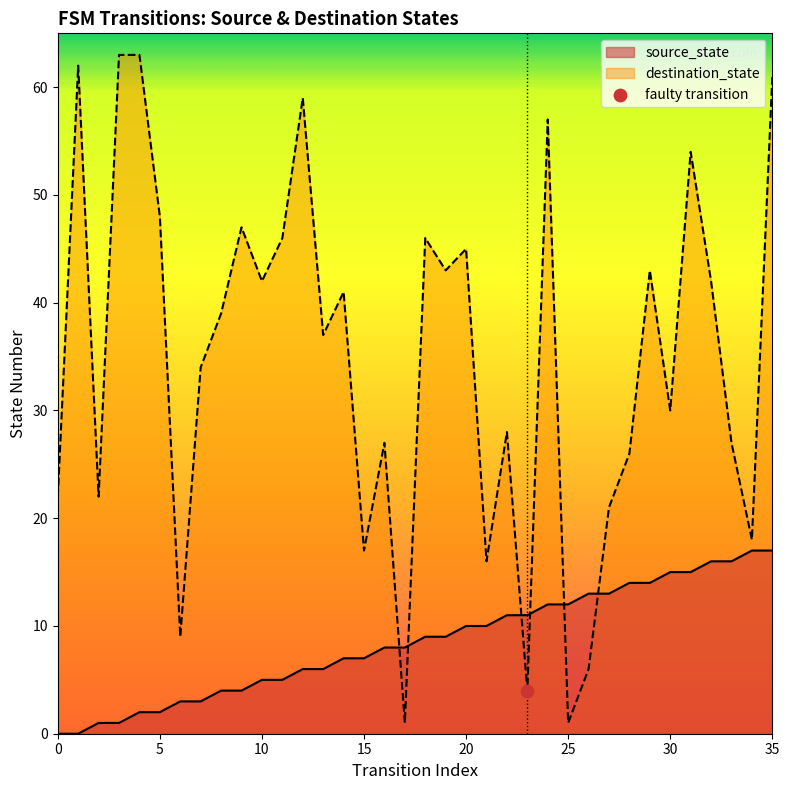

Which series has the largest Y range (max minus min)?

destination_state